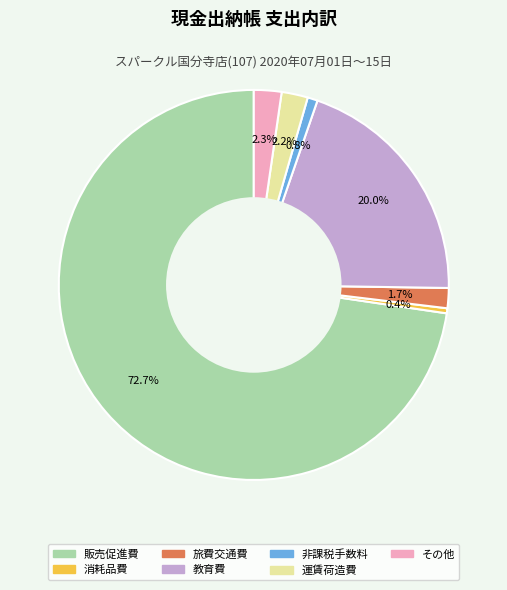

What is the total percentage of 消耗品費 and その他?

2.7%